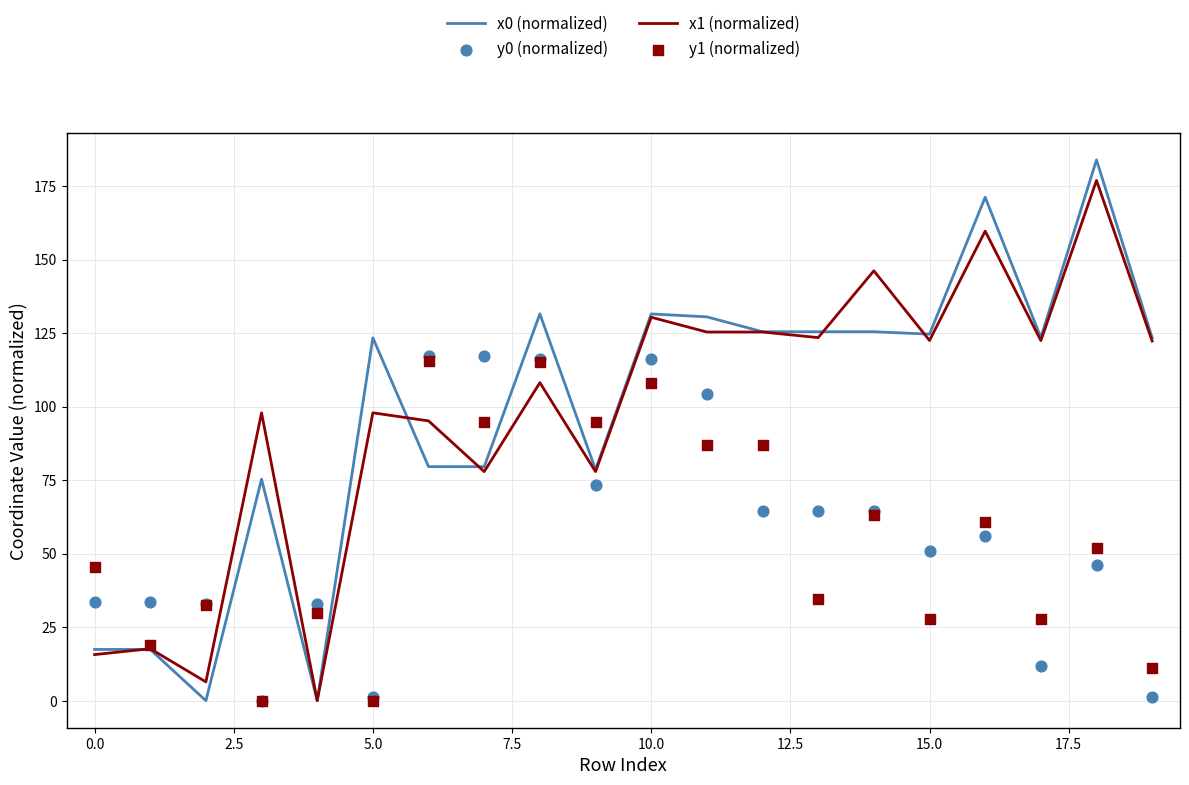

What are all the series names shown in the legend?

x0 (normalized), x1 (normalized), y0 (normalized), y1 (normalized)